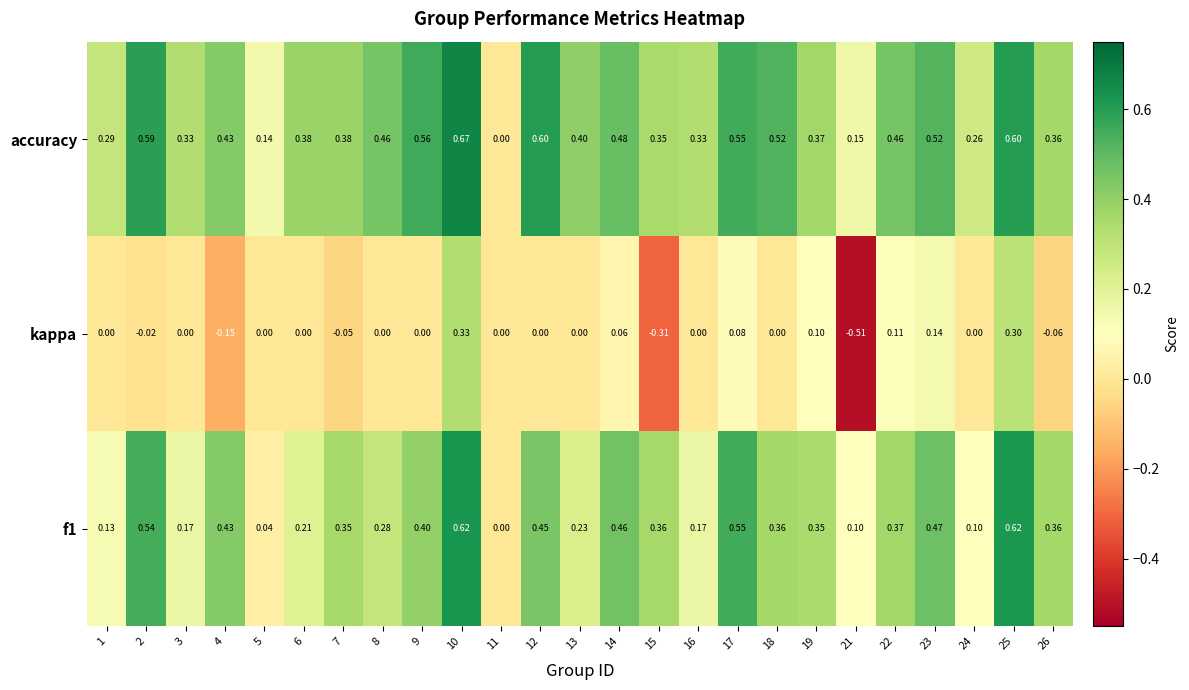

Which series has the largest total across all categories?

accuracy